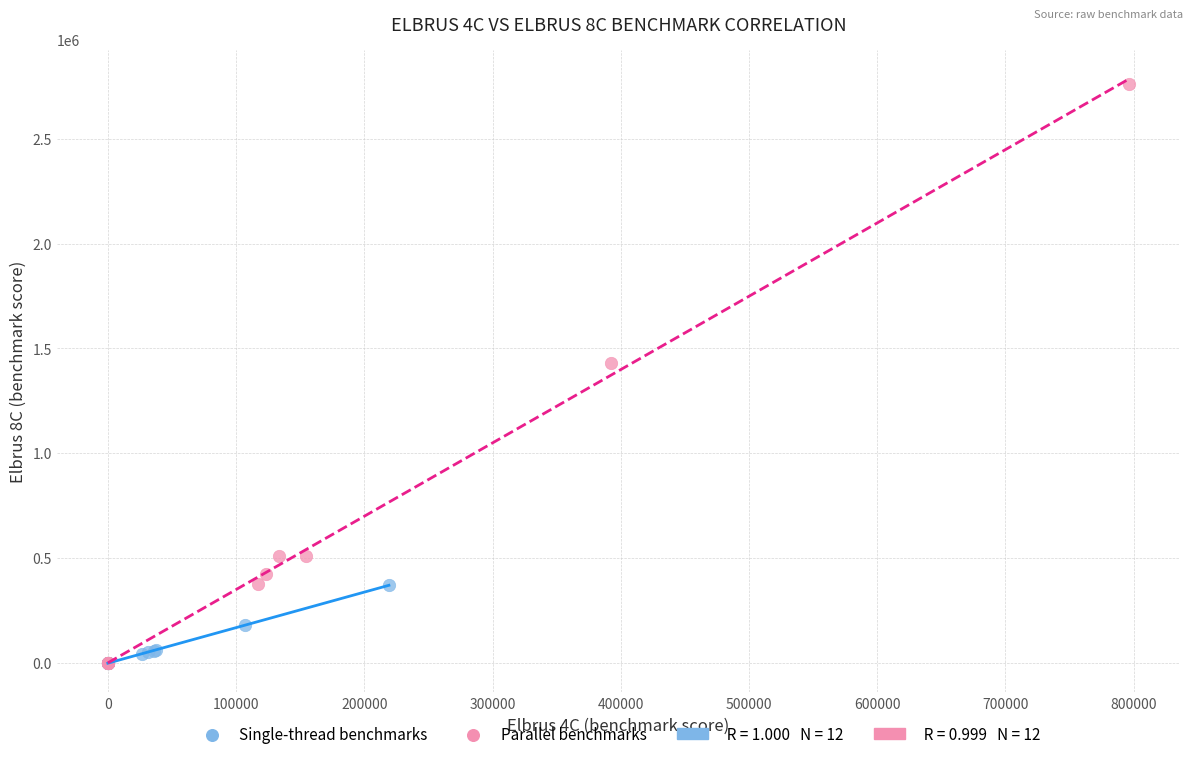

Which series contains the highest Y value?

Parallel benchmarks